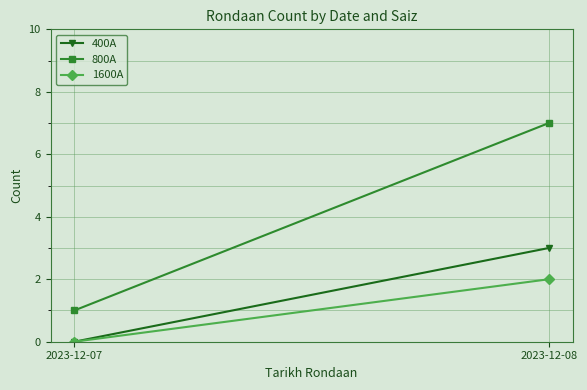

What is the difference between the maximum and minimum values in the 800A series?

6